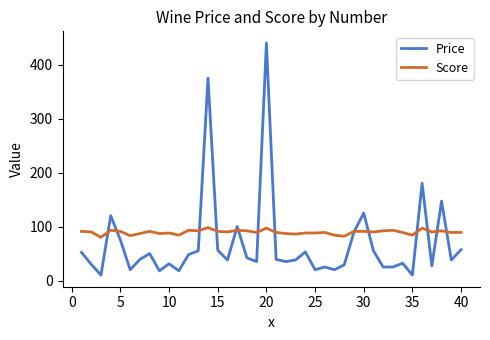

List the series in order of their peak value, highest first.

Price, Score